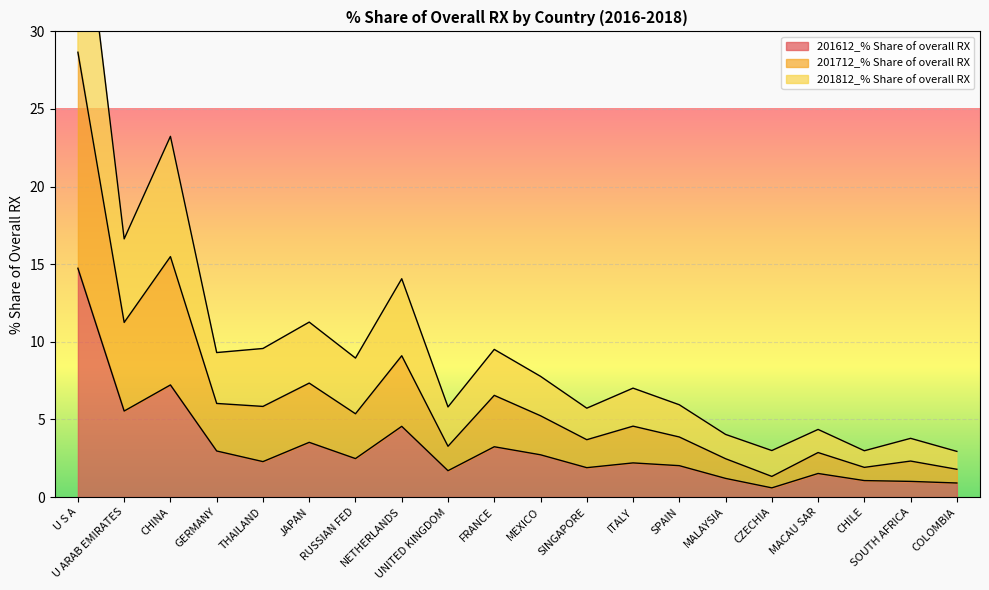

Which category has the lowest value across all series?

CZECHIA